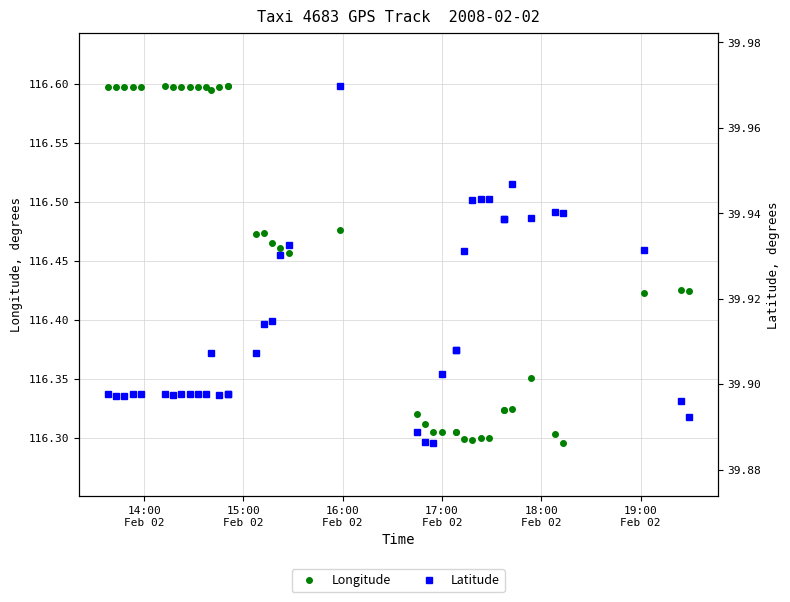

List the series in order of their overall mean, highest first.

Longitude, Latitude